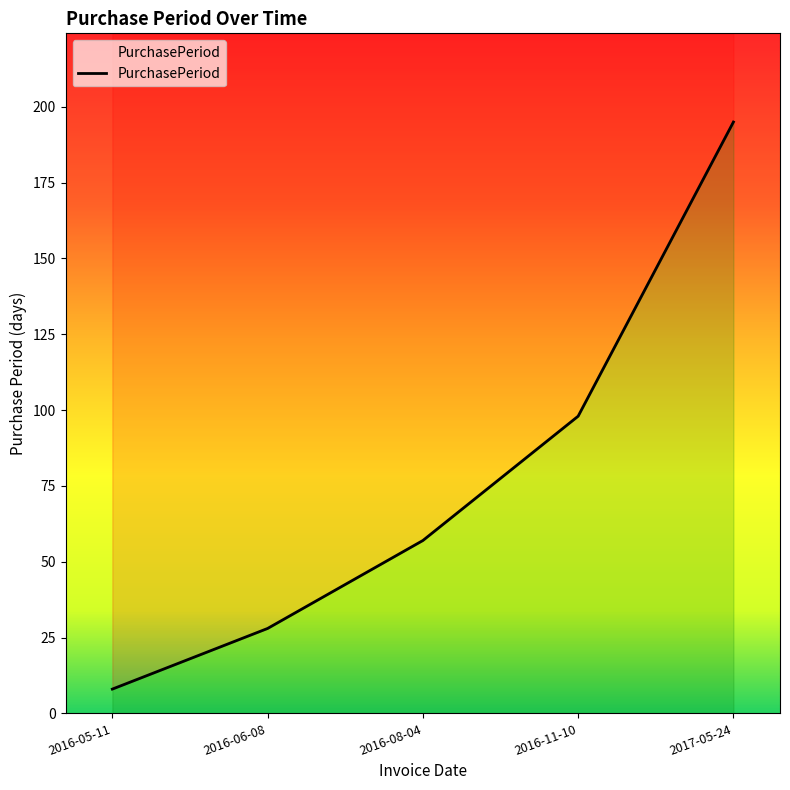

What is the sum of the values at 2016-06-08 and 2017-05-24?

223